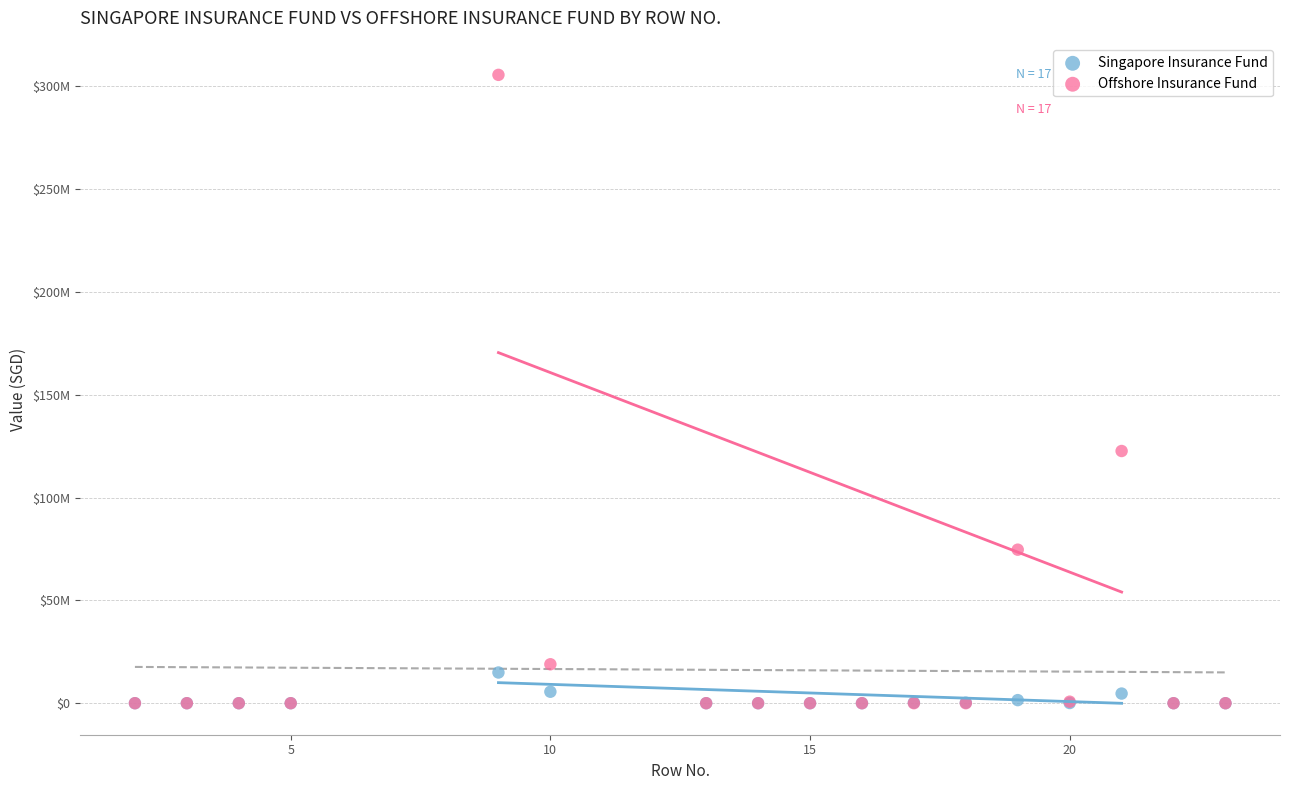

What are all the series names shown in the legend?

Singapore Insurance Fund, Offshore Insurance Fund